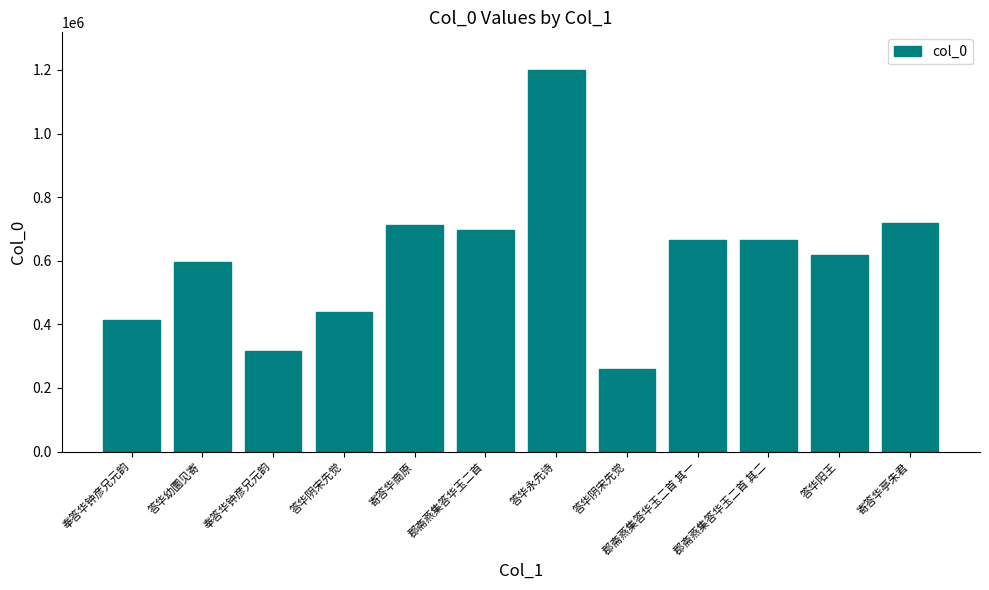

How many bars are there in total?

12